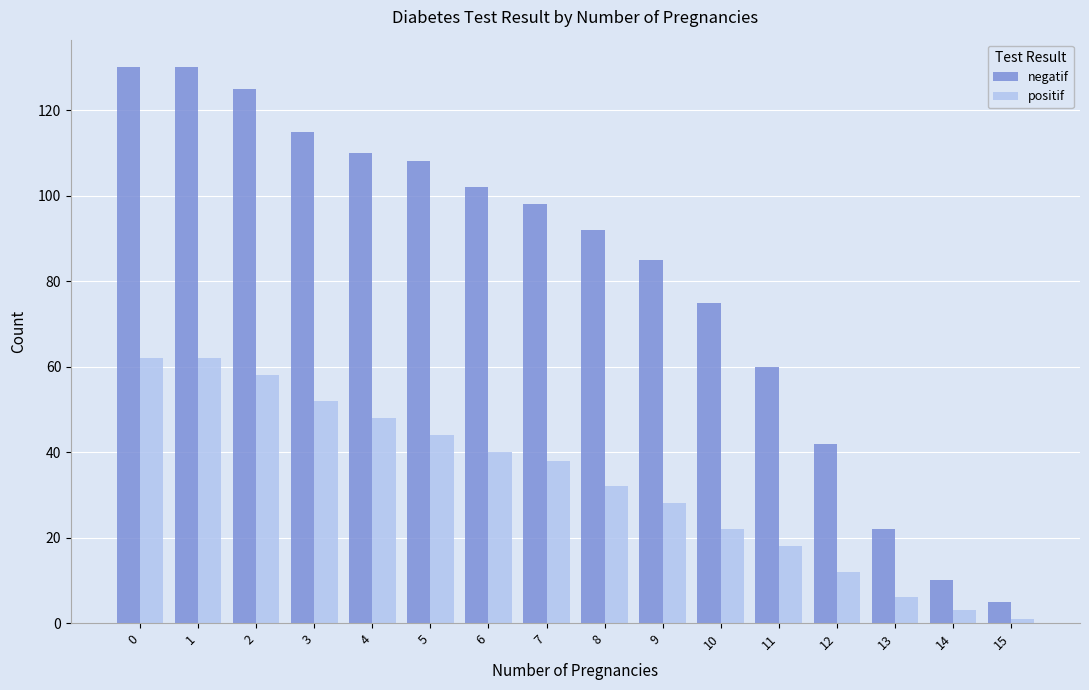

What is the total value across all series at 9?

113